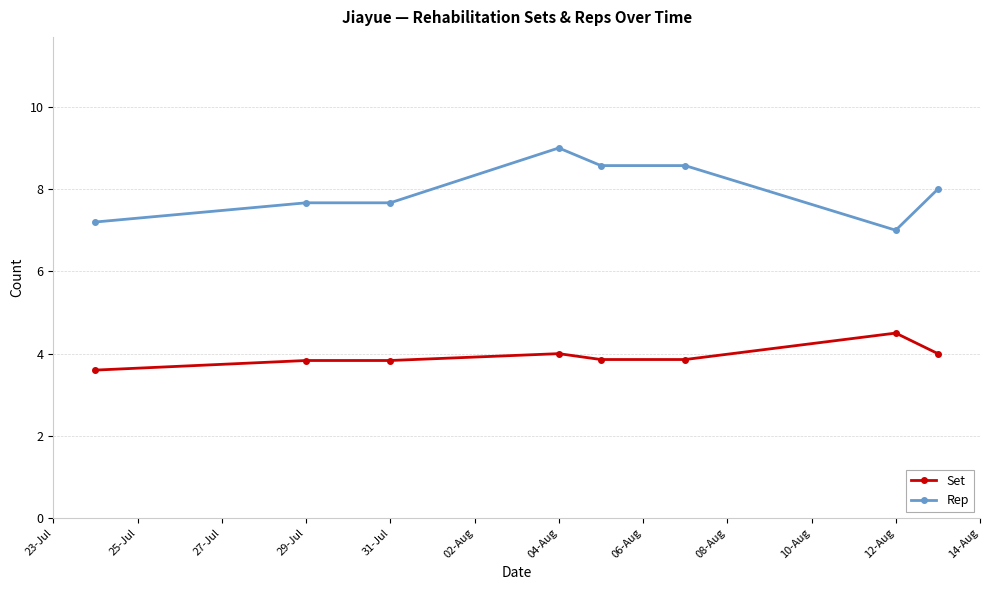

True or false: Set and Rep intersect in this chart.

False